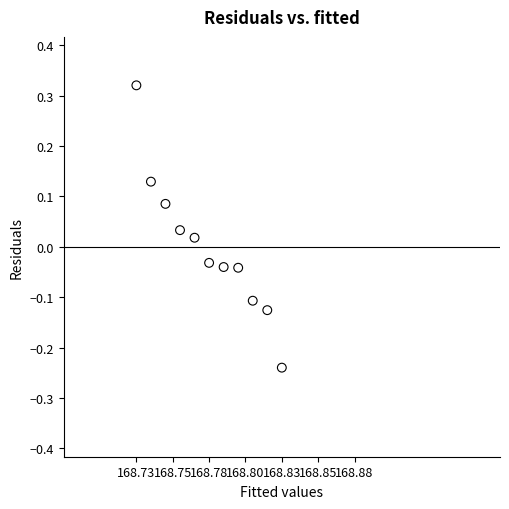

What is the average X value?

168.8